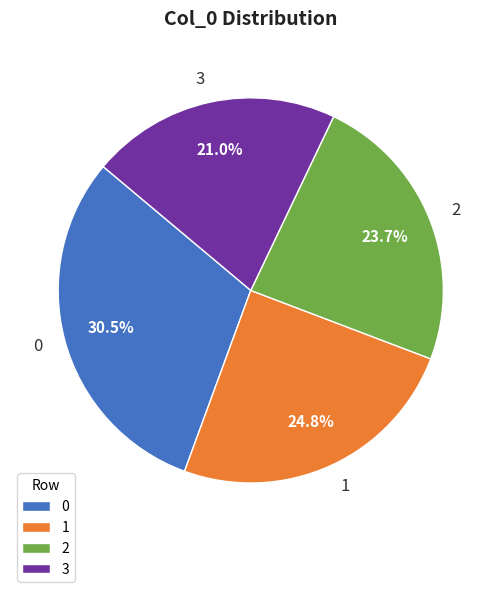

Count the number of slices in the pie.

4